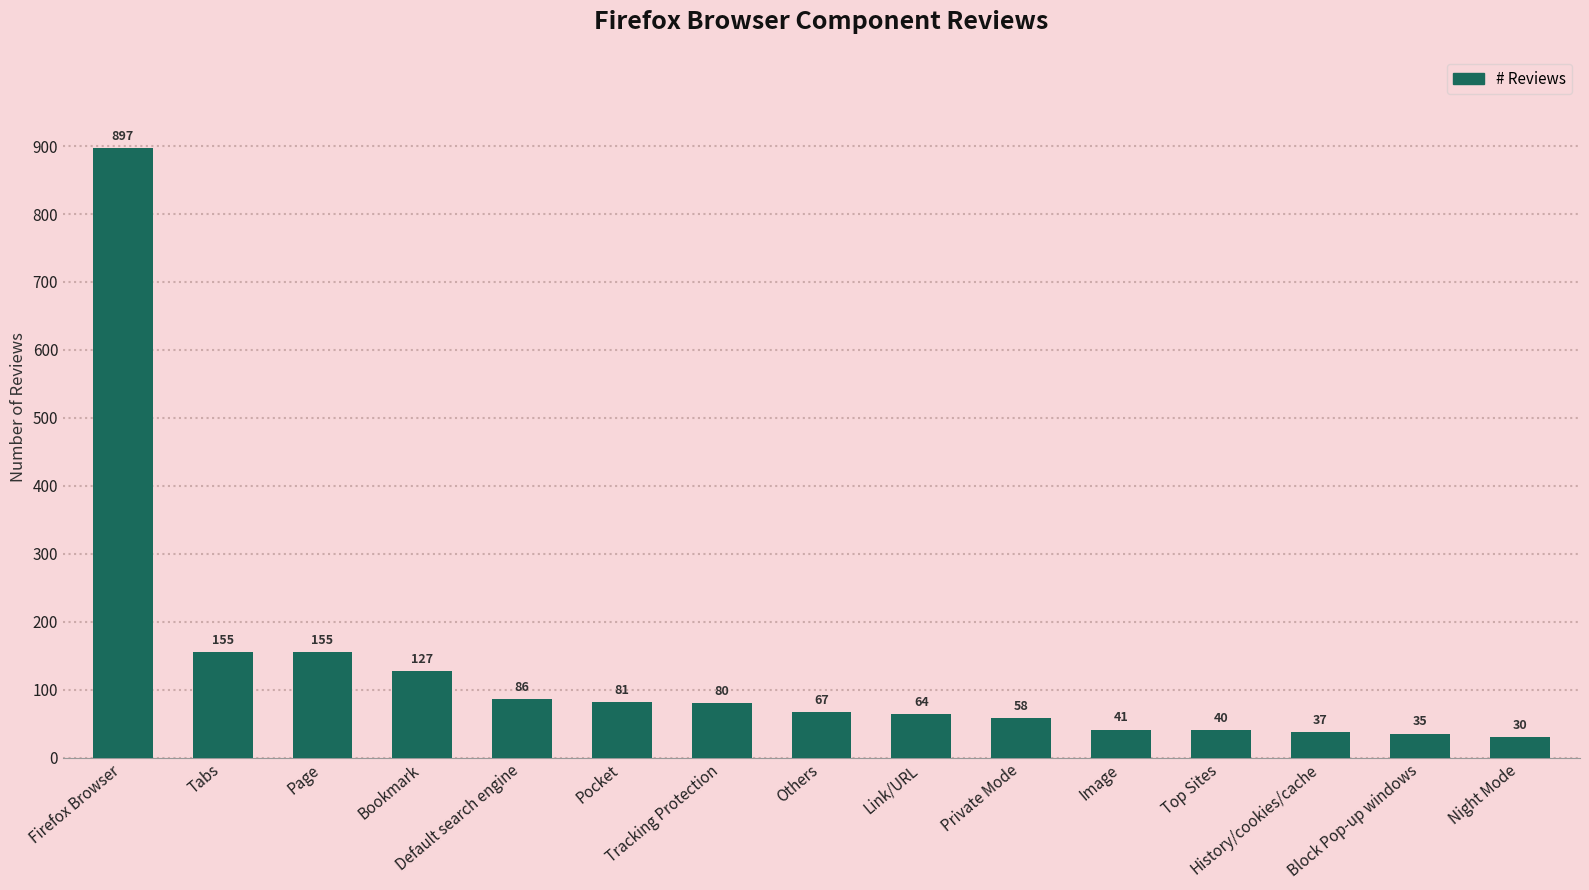

Which label corresponds to the smallest value in the chart?

Night Mode